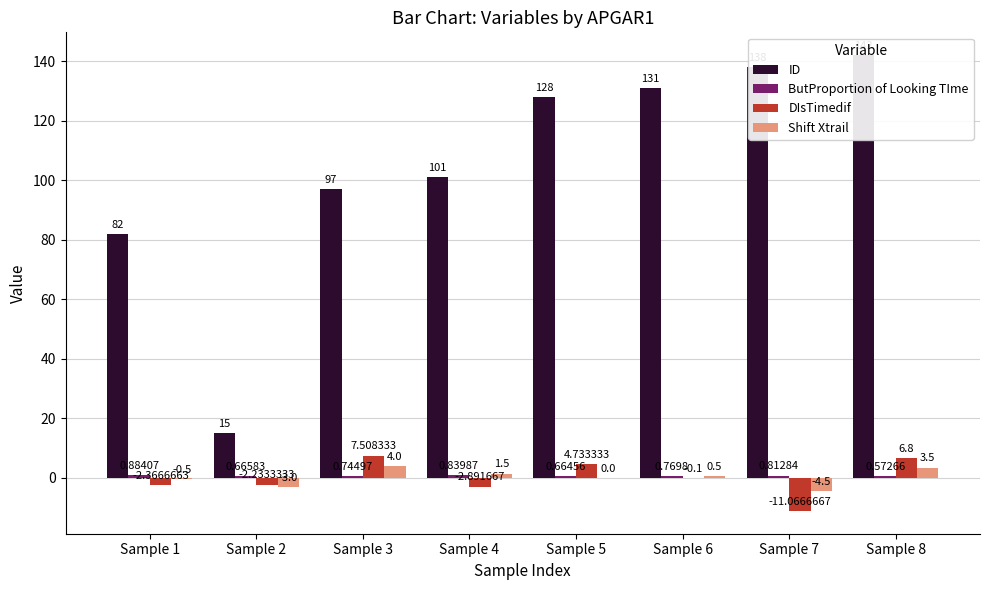

True or false: DIsTimedif has a value of -2.9 at Sample 4.

True